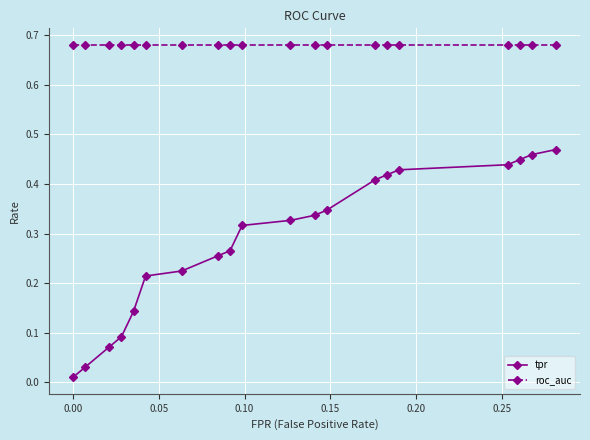

True or false: tpr and roc_auc intersect in this chart.

False